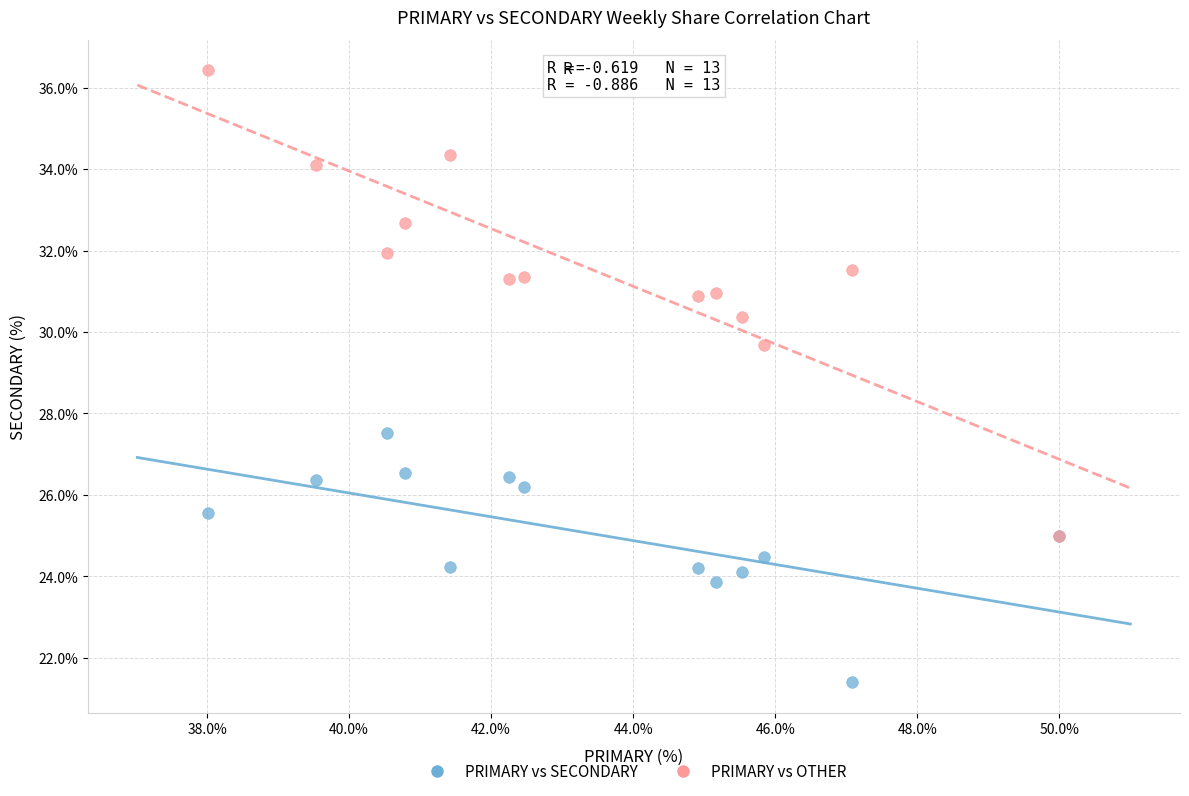

Across all series, what Y value is closest to 28?

27.5